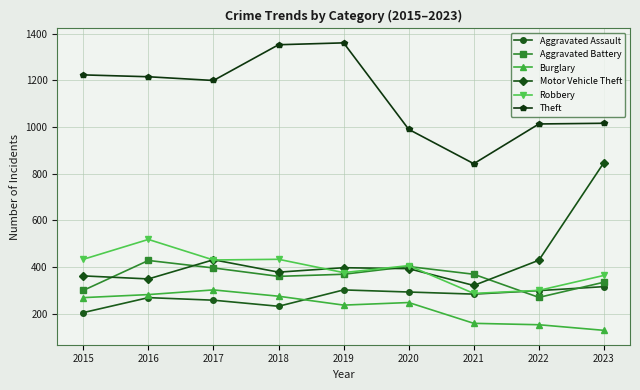

What is the greatest value displayed?

1360